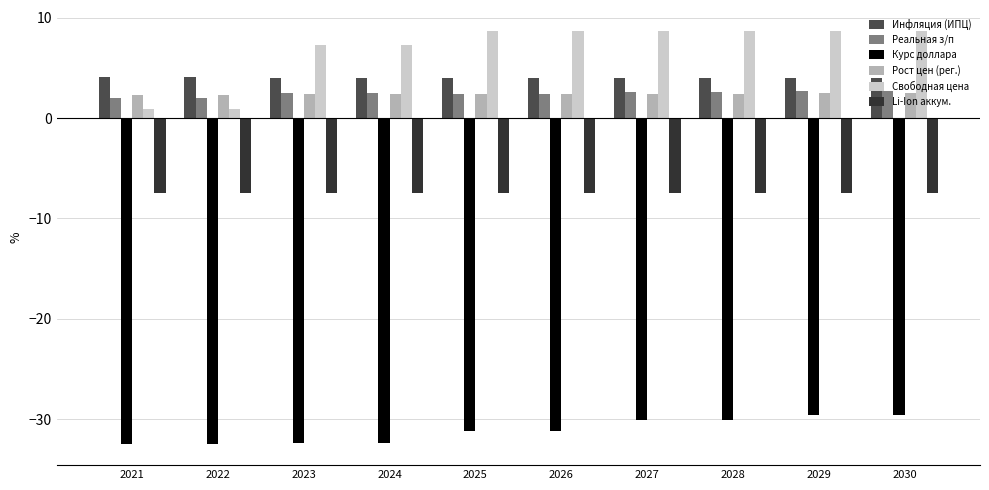

How many distinct data groups are displayed?

6